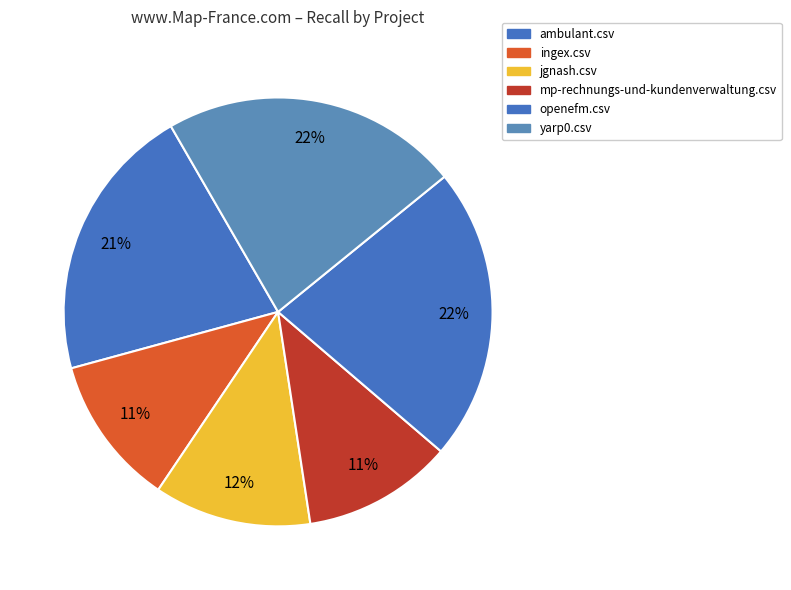

What percentage do yarp0.csv and jgnash.csv together represent?

34.3%